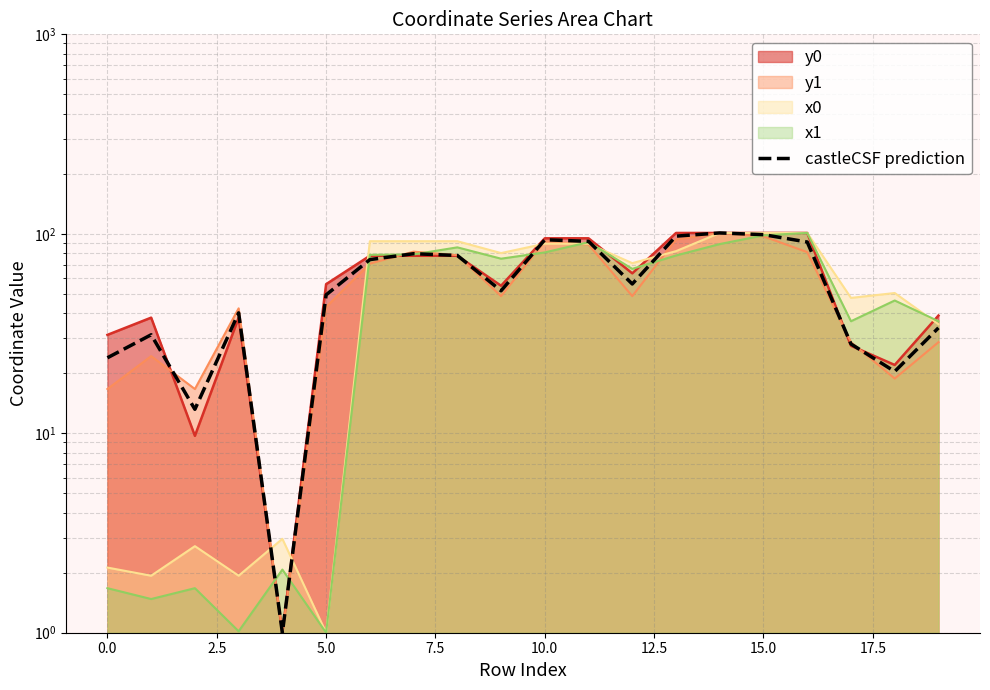

Does the chart display data point markers on the line(s)?

No